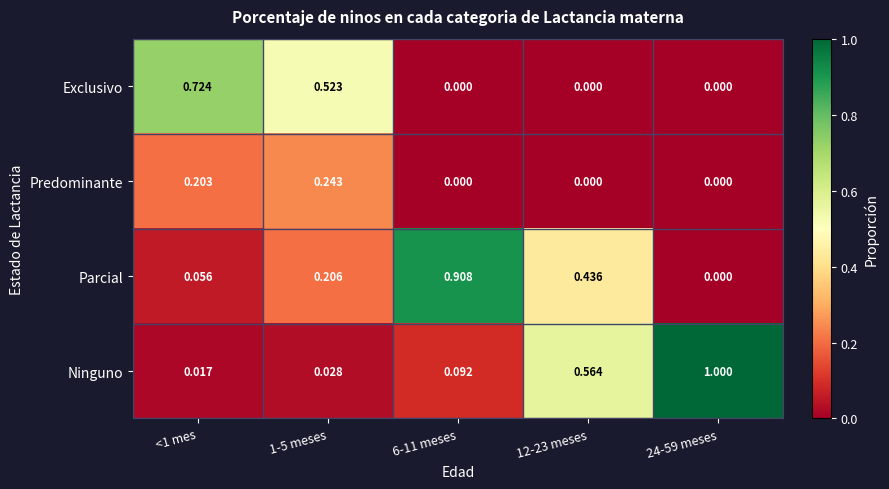

Which series has the largest range (max minus min)?

Ninguno